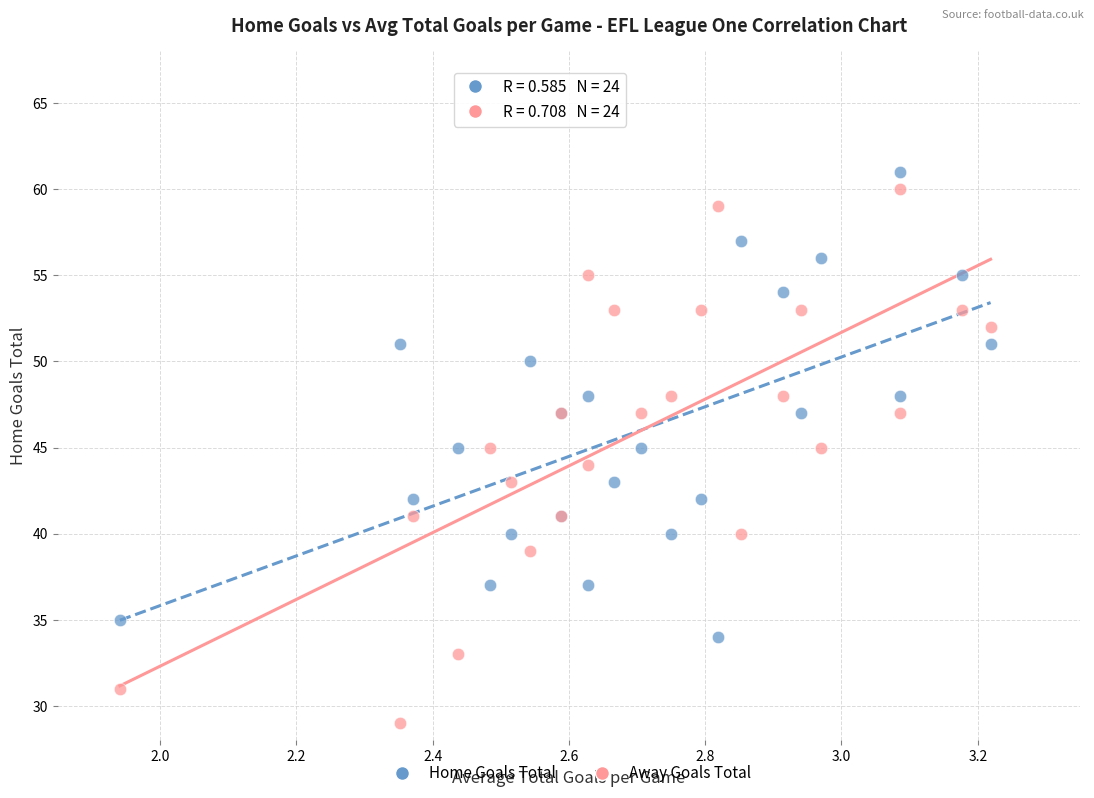

Which series has the largest Y range (max minus min)?

Away Goals Total